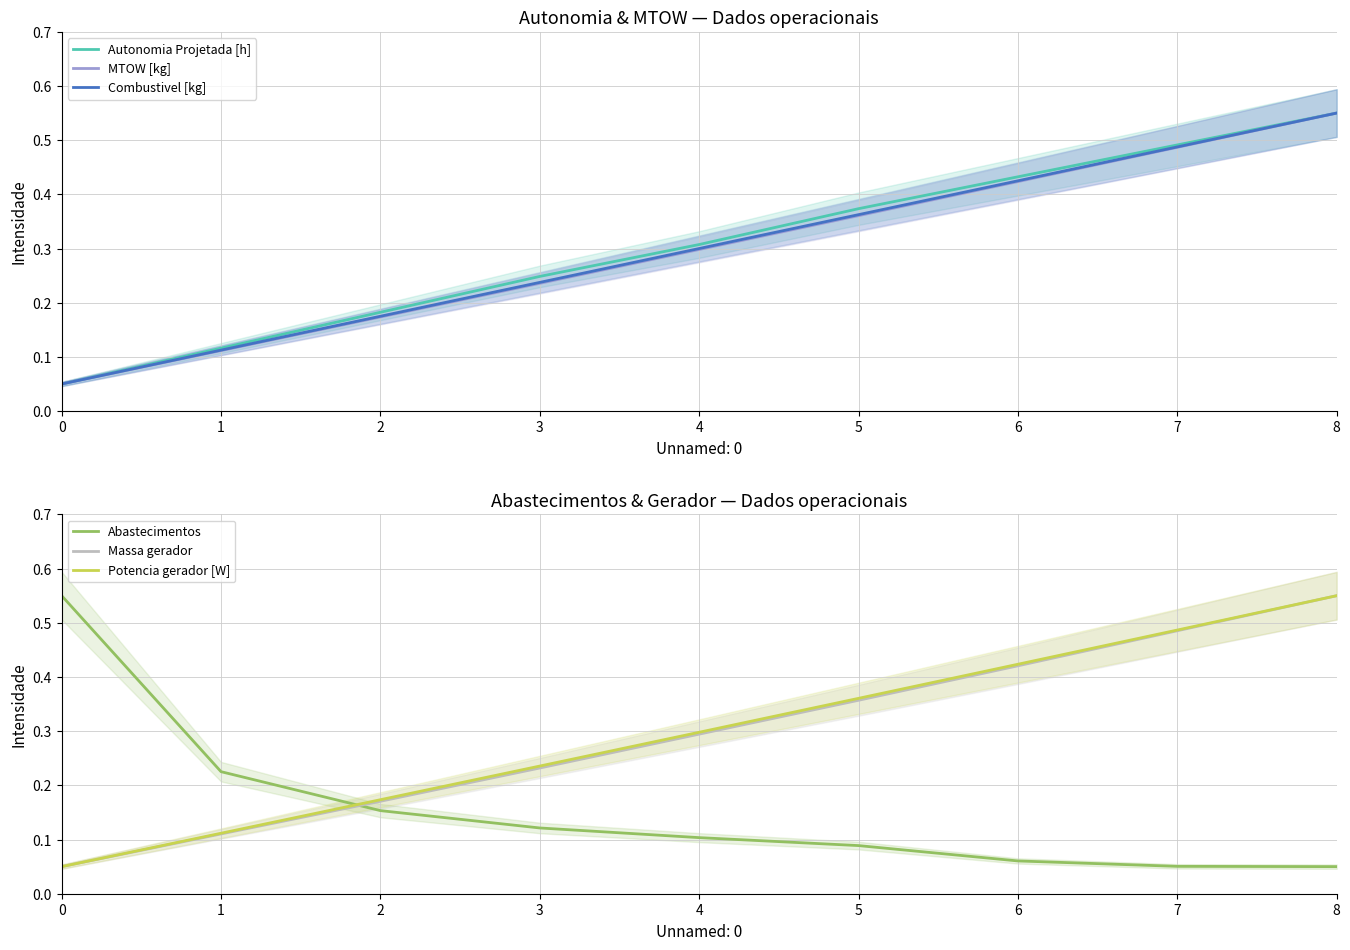

Is the value of Potencia gerador [W] at 8 greater than the value of Autonomia Projetada [h] at 6?

Yes